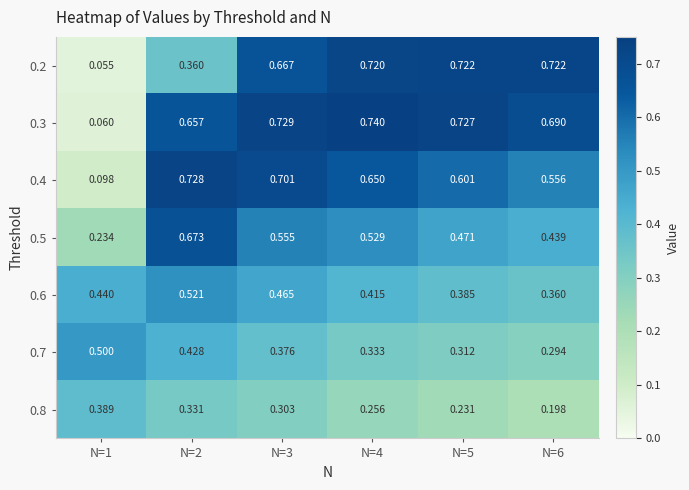

Rank the series at N=1 from highest to lowest value.

0.7, 0.6, 0.8, 0.5, 0.4, 0.3, 0.2